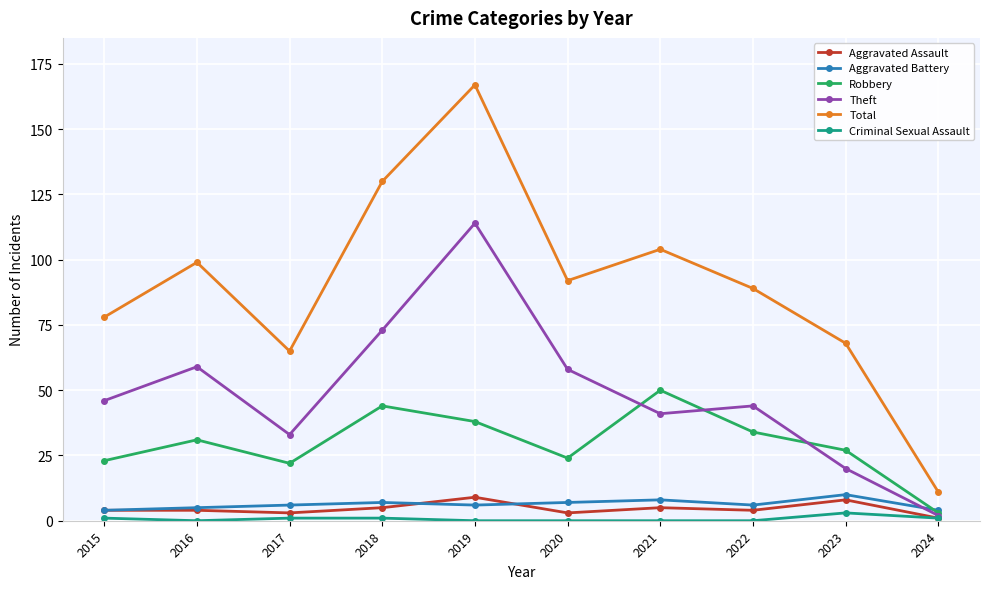

Where is the first local maximum for Total?

2016